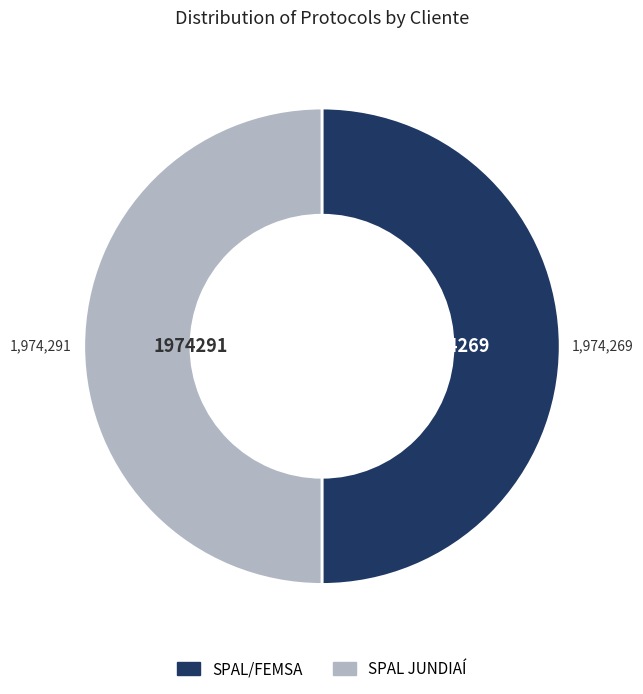

Combined, do SPAL/FEMSA and SPAL JUNDIAÍ account for over 50%?

Yes